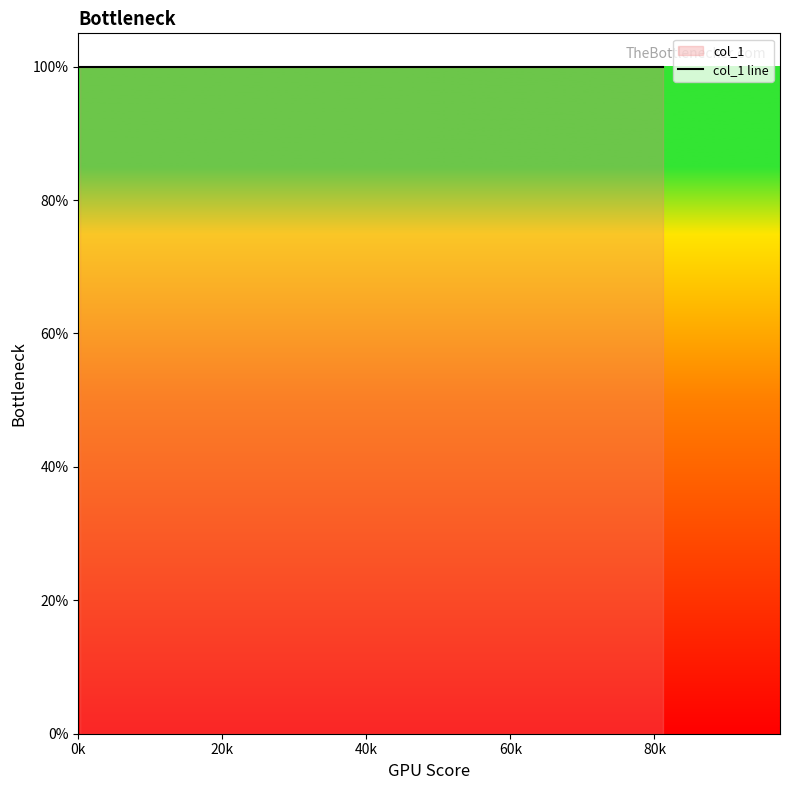

How many series are shown in this chart?

2